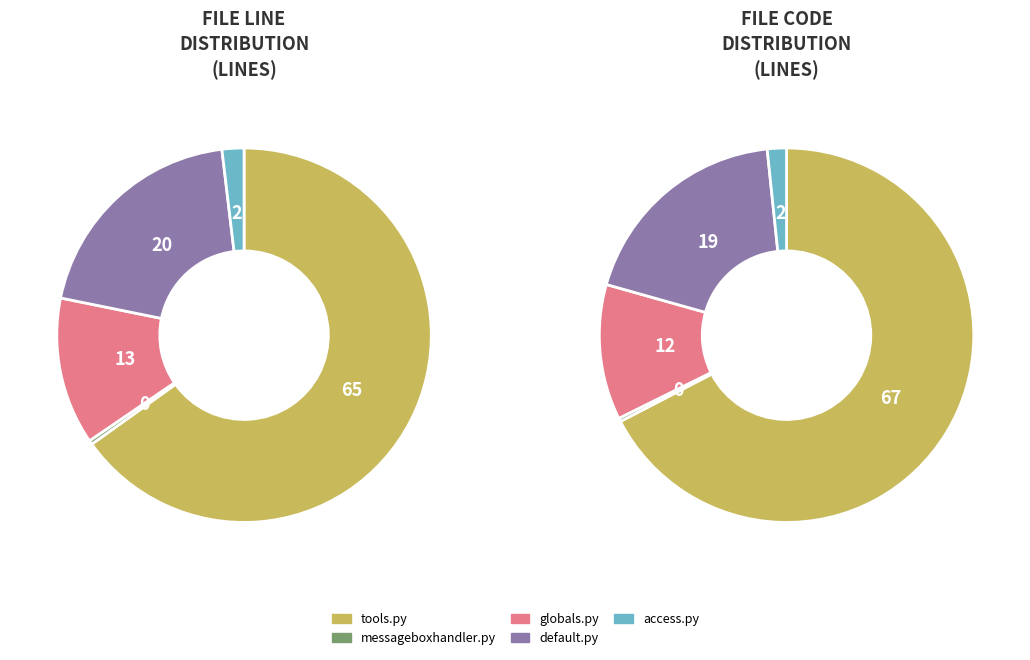

To the nearest percent, what portion does default.py represent?

20%